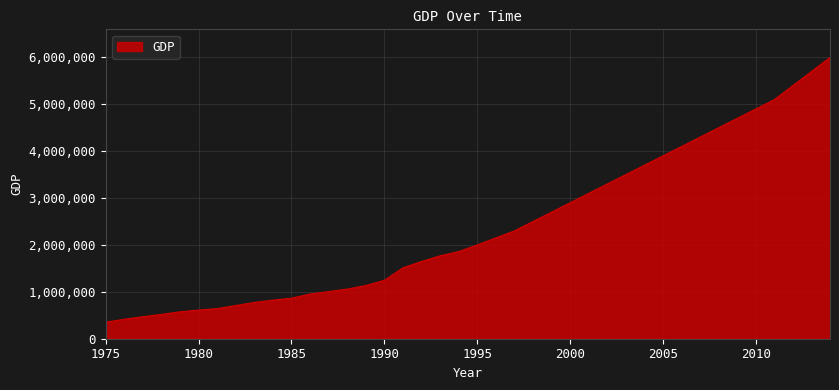

What is the difference between the maximum and second lowest values?

5585000.5